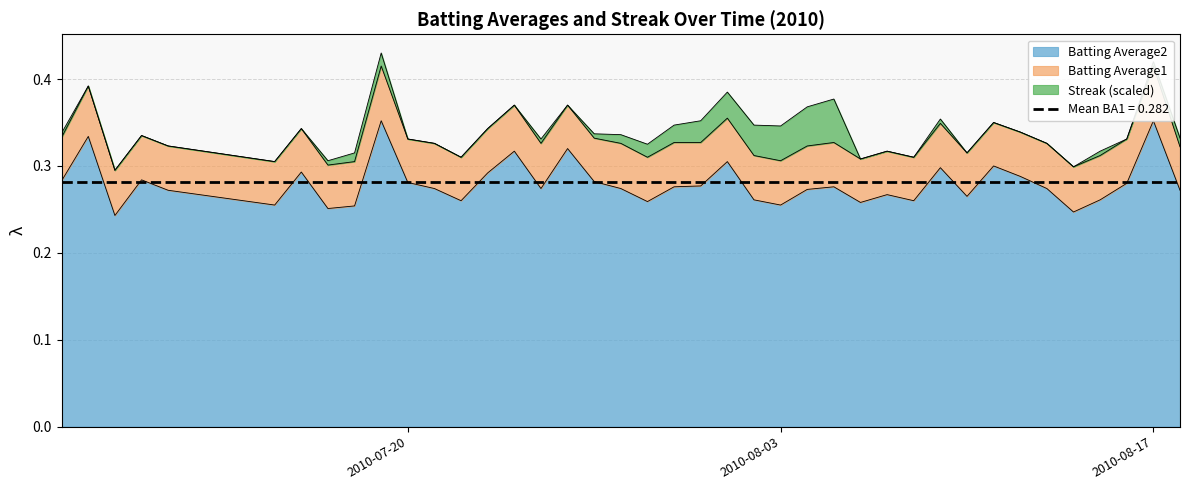

What is the sum of the Batting Average1 values at 2010-08-05 and 2010-08-02?

0.6